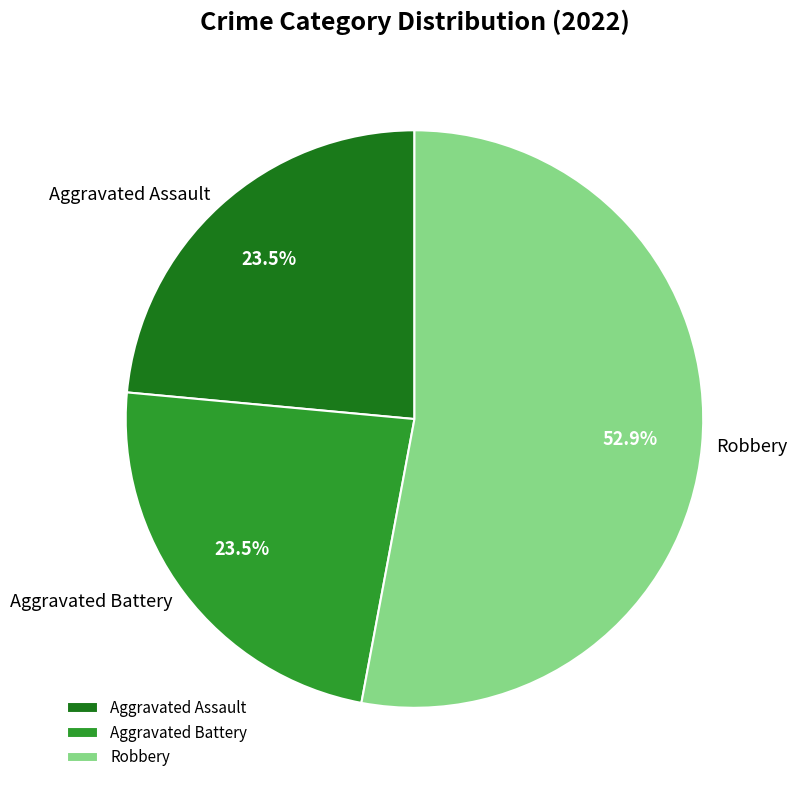

Does Robbery represent more than half of the total?

Yes